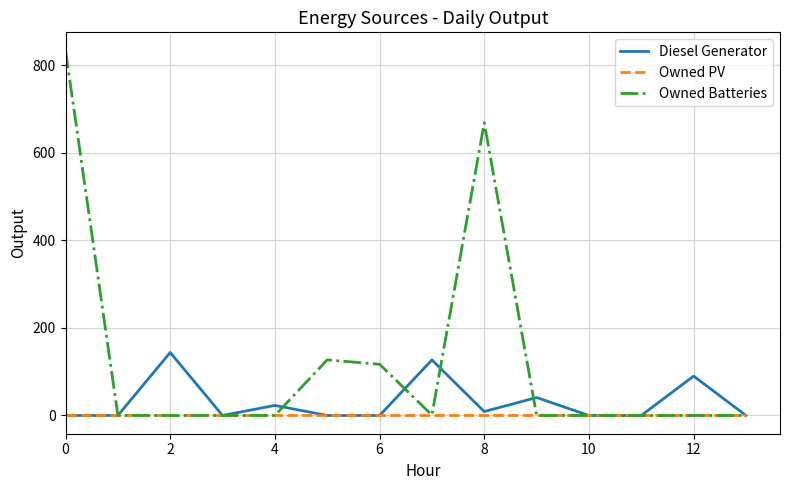

Which series has the largest total across all categories?

Owned Batteries